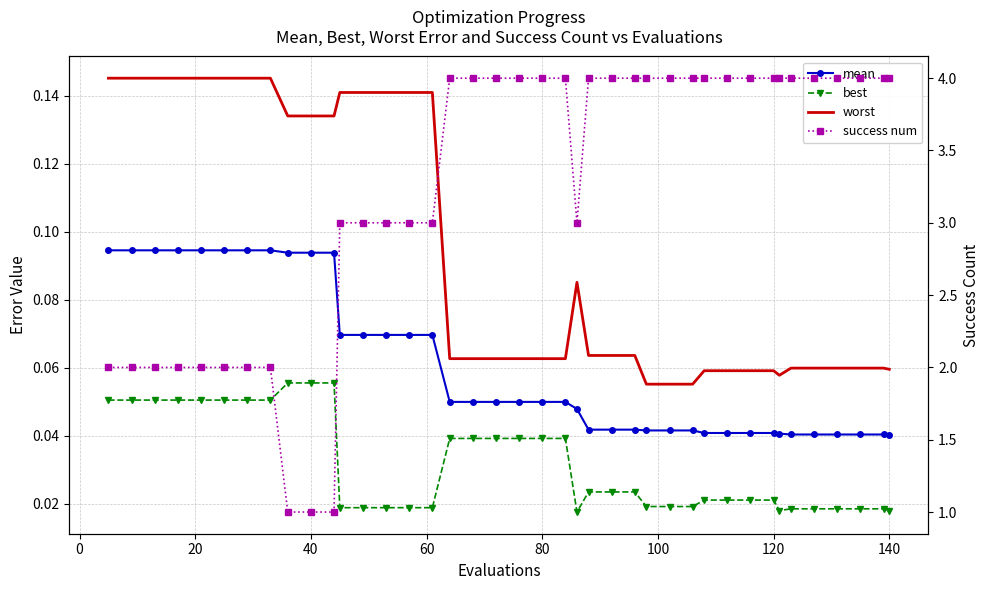

True or false: mean and worst intersect in this chart.

False